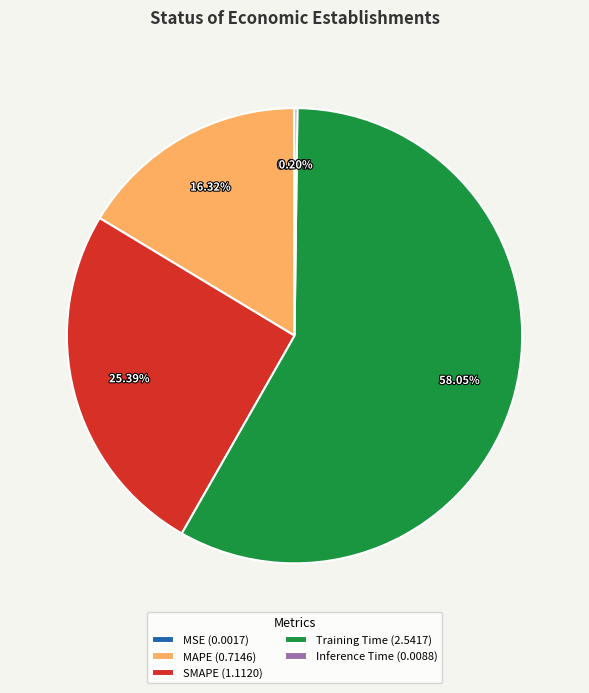

Between Training Time (2.5417) and SMAPE (1.1120), which is larger?

Training Time (2.5417)